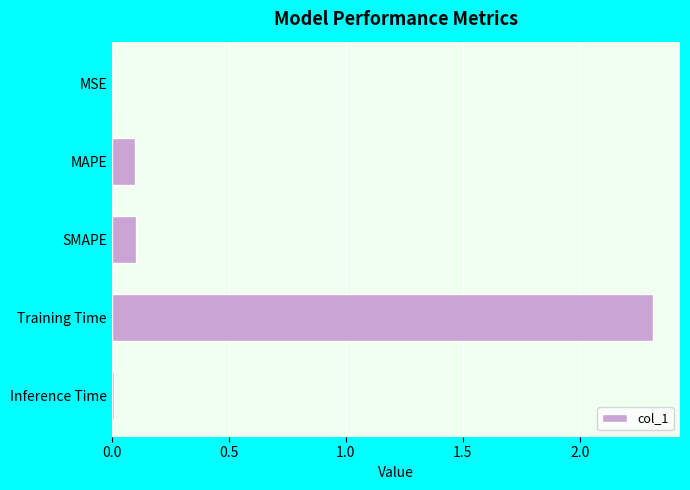

What is the sum of the values at Training Time and MAPE?

2.4